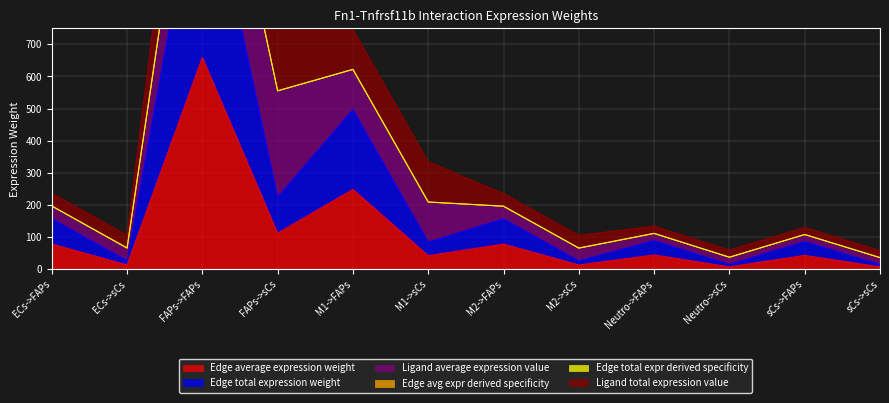

At which label is Edge total expression weight closest to 666?

M1->FAPs